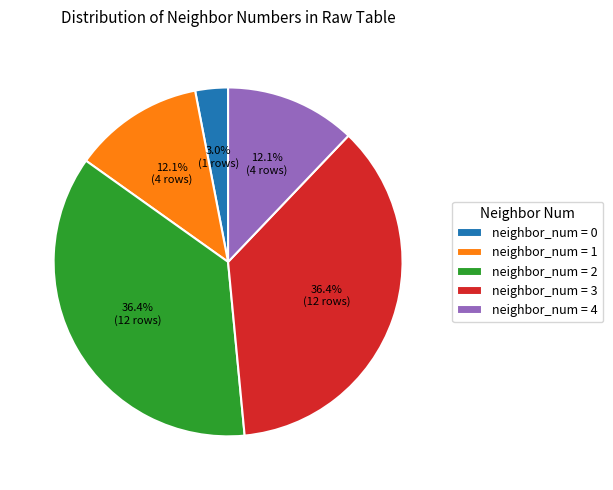

To the nearest percent, what is the difference between the largest and smallest slice percentages?

33%